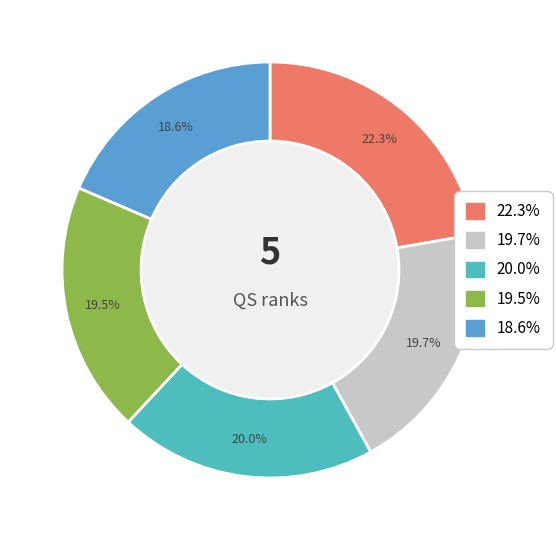

Count the number of slices in the pie.

5